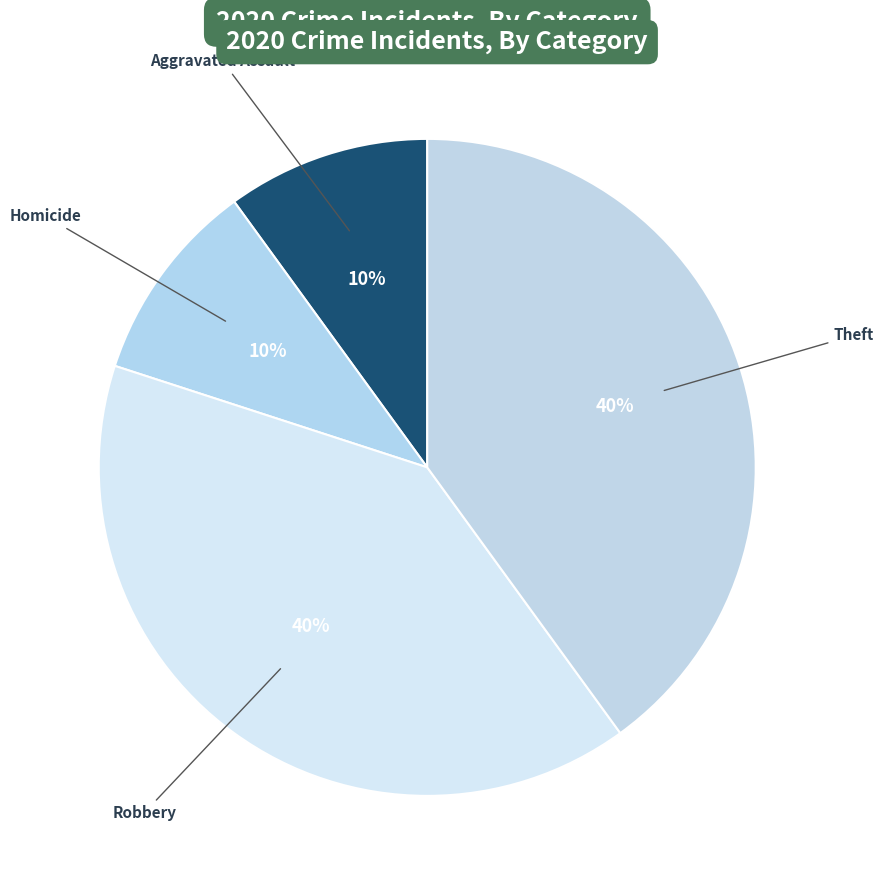

How many slices are in this pie chart?

4